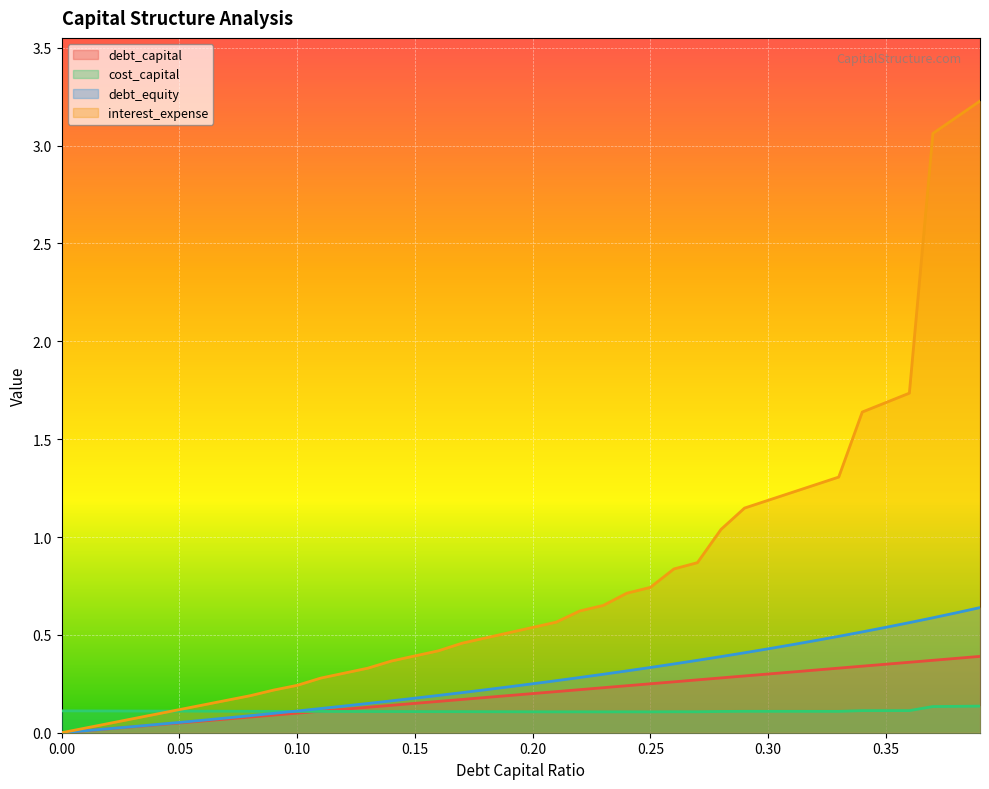

What is the spread (max minus min) of values at 0.14?

0.3